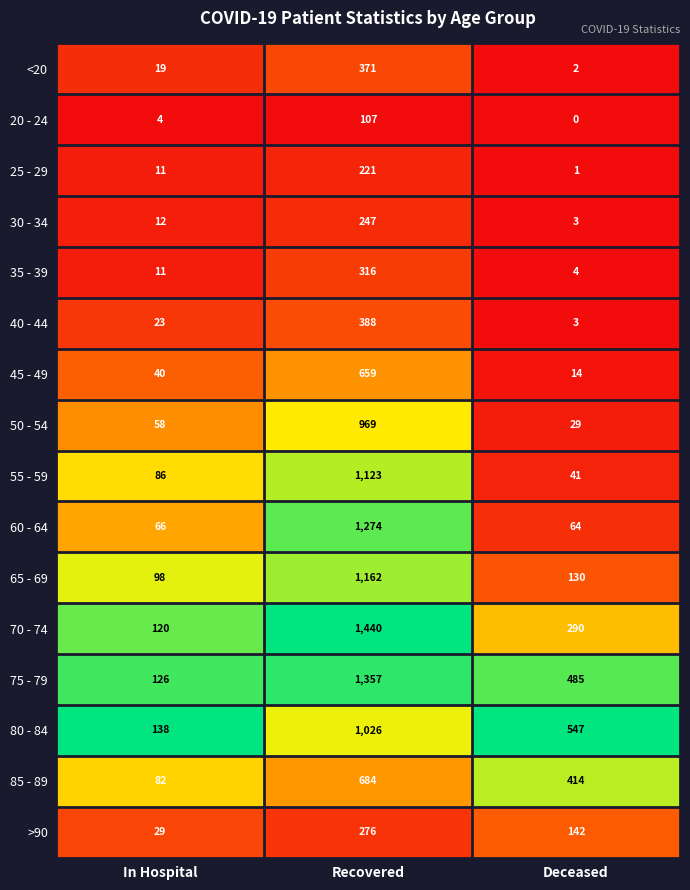

What is the greatest value displayed?

1440